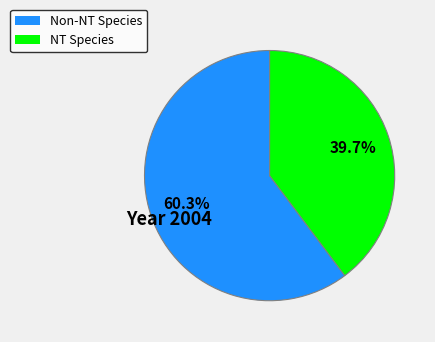

Does any single category account for the majority?

Yes